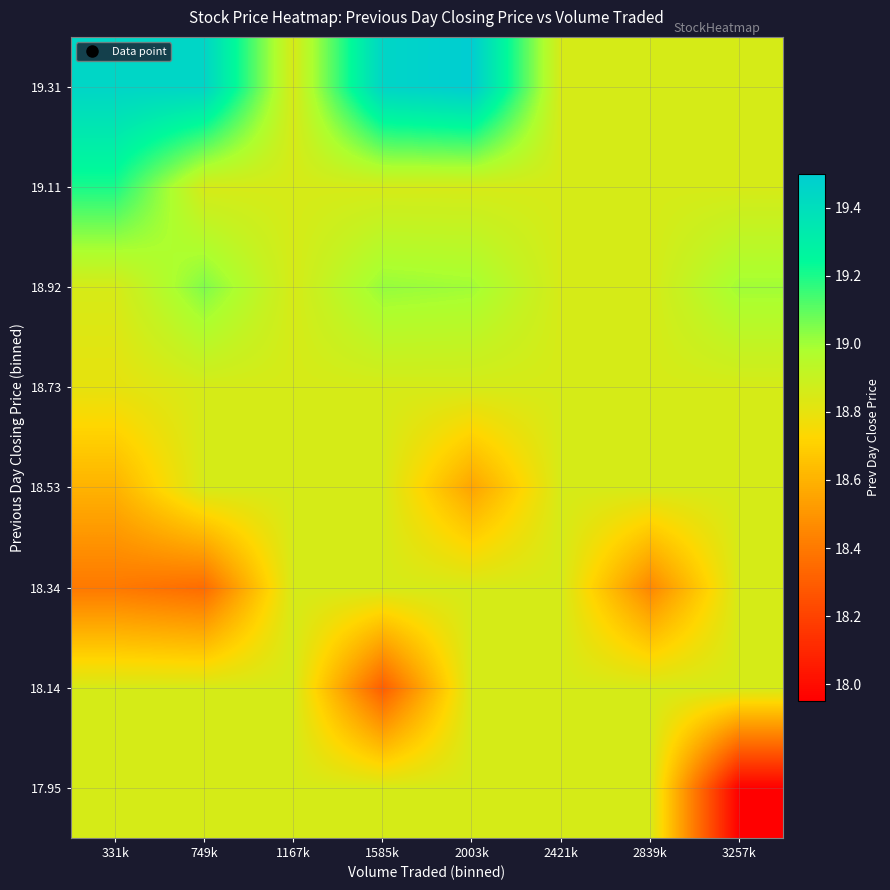

List the series in order of their peak value, highest first.

19.31, 19.11, 18.92, 17.95, 18.14, 18.34, 18.53, 18.73